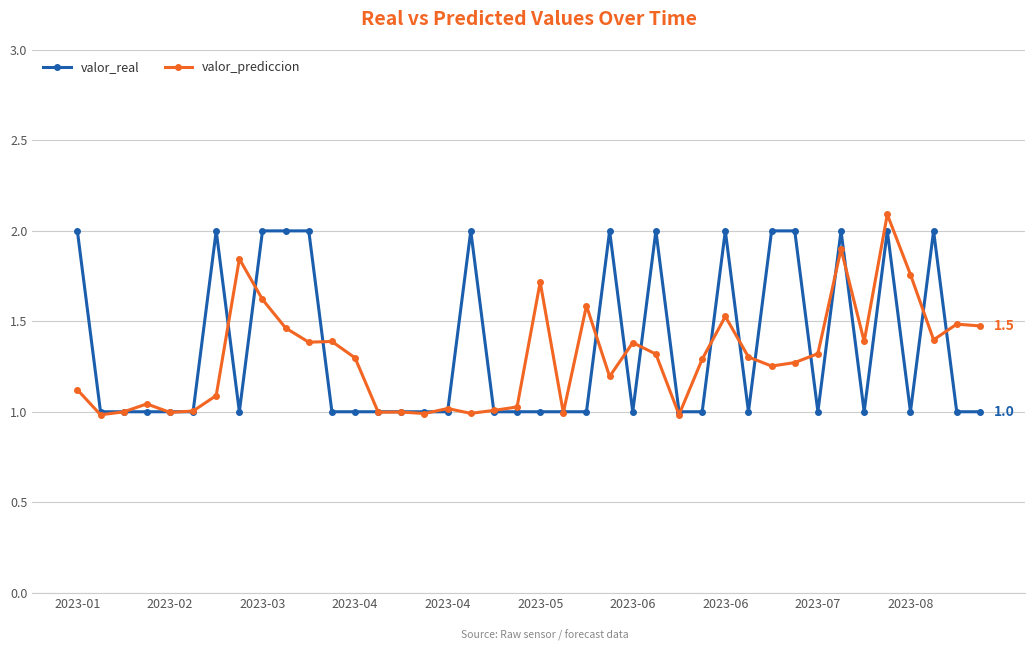

True or false: valor_real has more than 0 points higher than both neighbors.

True